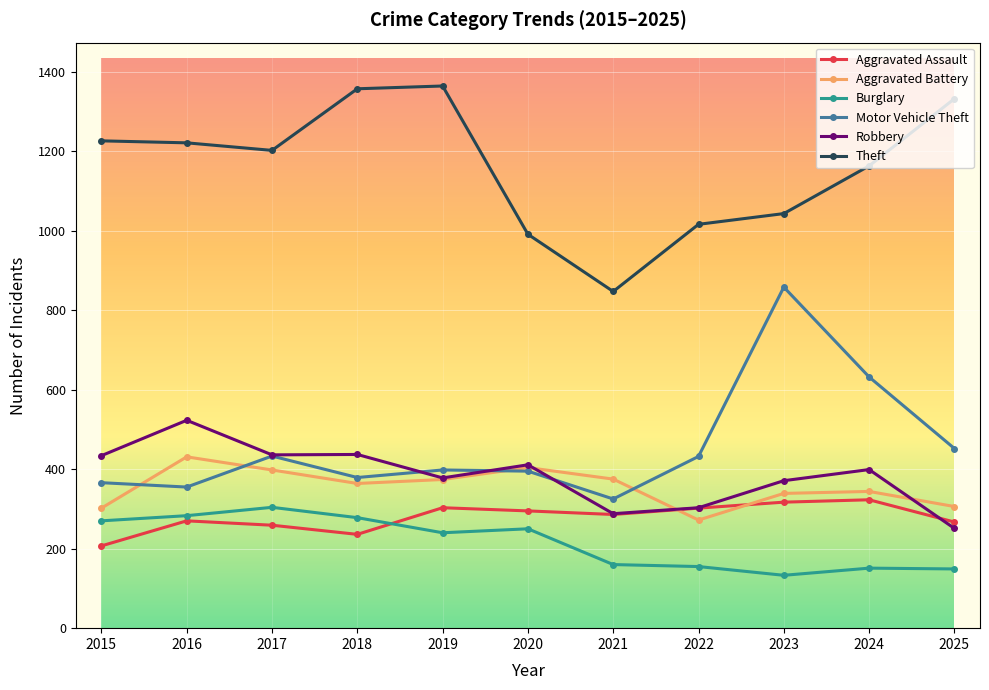

True or false: Aggravated Battery and Burglary intersect in this chart.

False